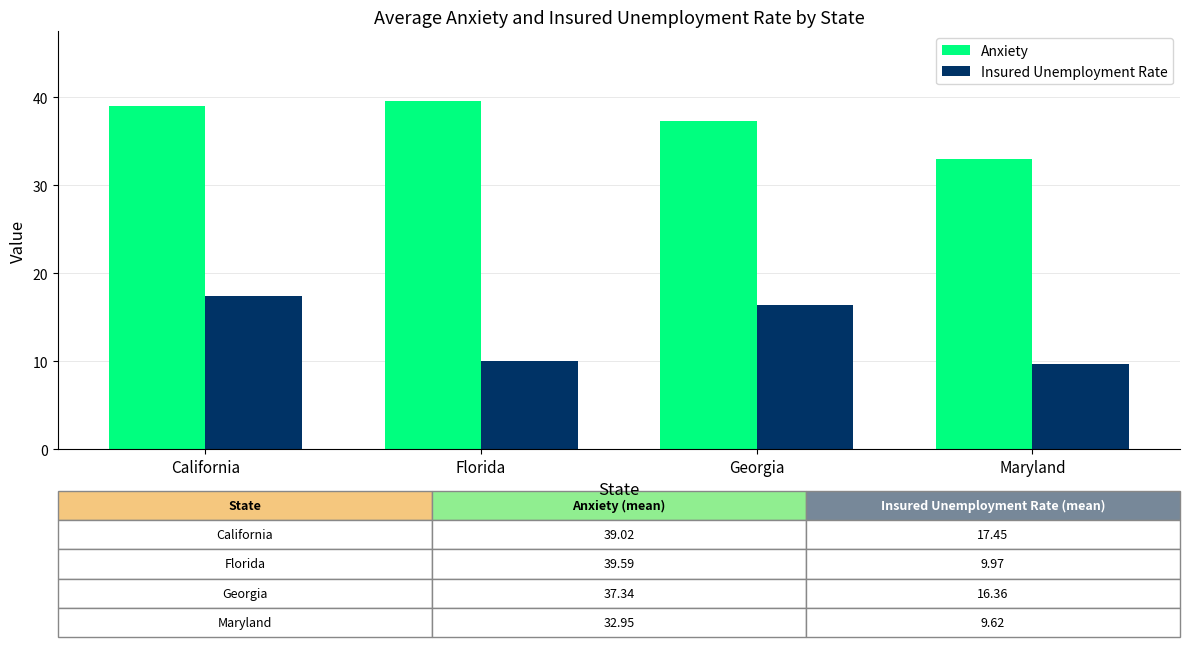

List the series in order of their peak value, lowest first.

Insured Unemployment Rate, Anxiety